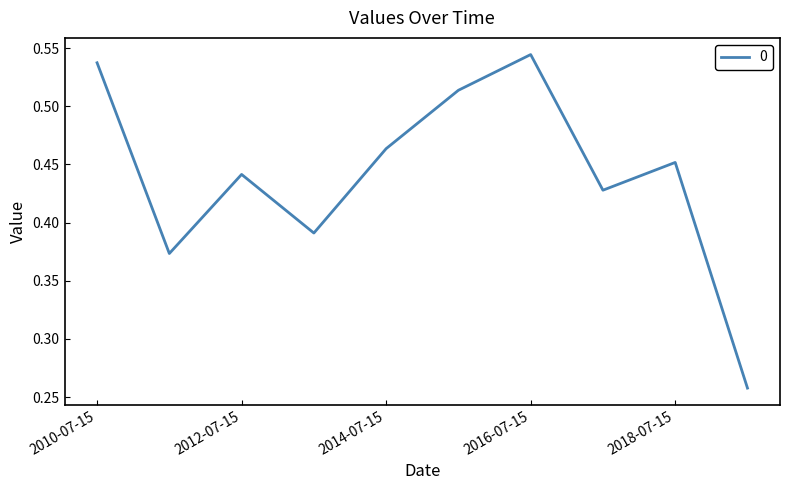

List the labels in order of value, smallest first.

2019-07-15, 2011-07-15, 2013-07-15, 2017-07-15, 2012-07-15, 2018-07-15, 2014-07-15, 2015-07-15, 2010-07-15, 2016-07-15